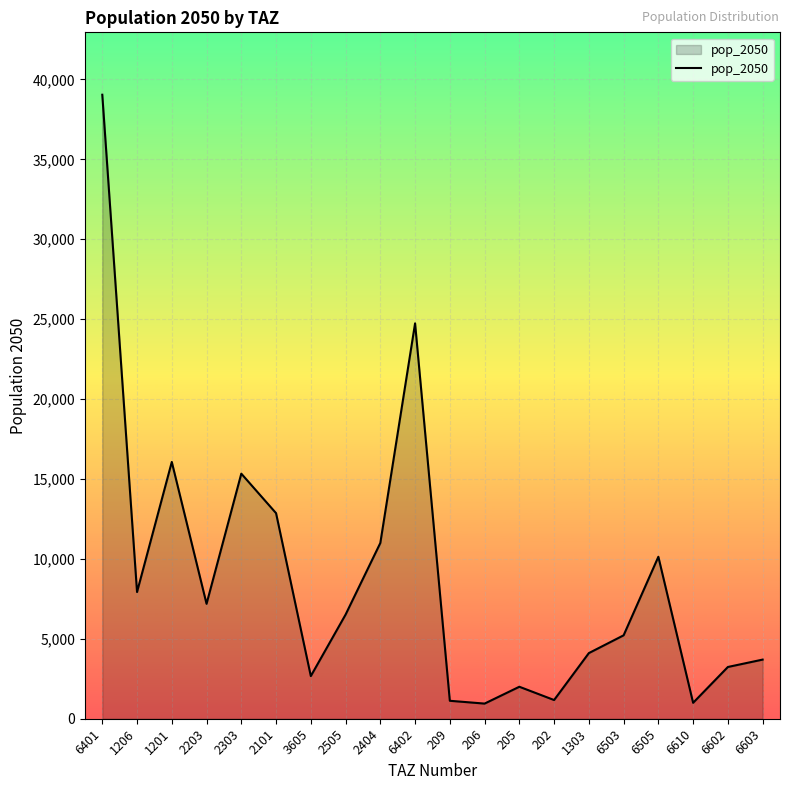

What is the difference between the maximum and minimum values?

38094.3